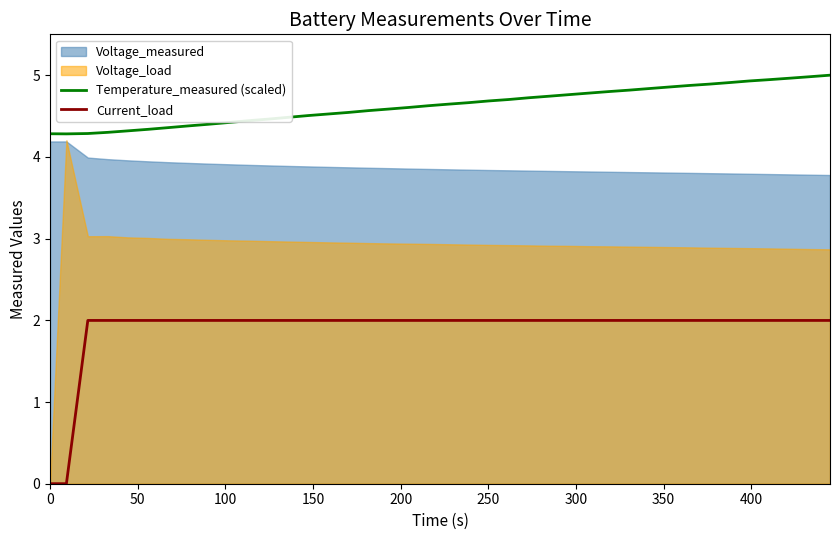

True or false: Current_load and Temperature_measured (scaled) cross at least once.

False